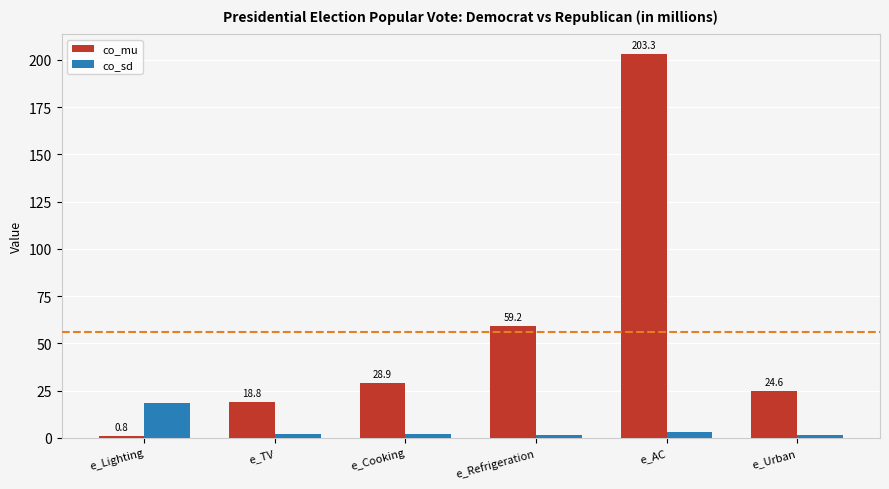

The co_mu series shows 18.8 at e_TV. True or false?

True